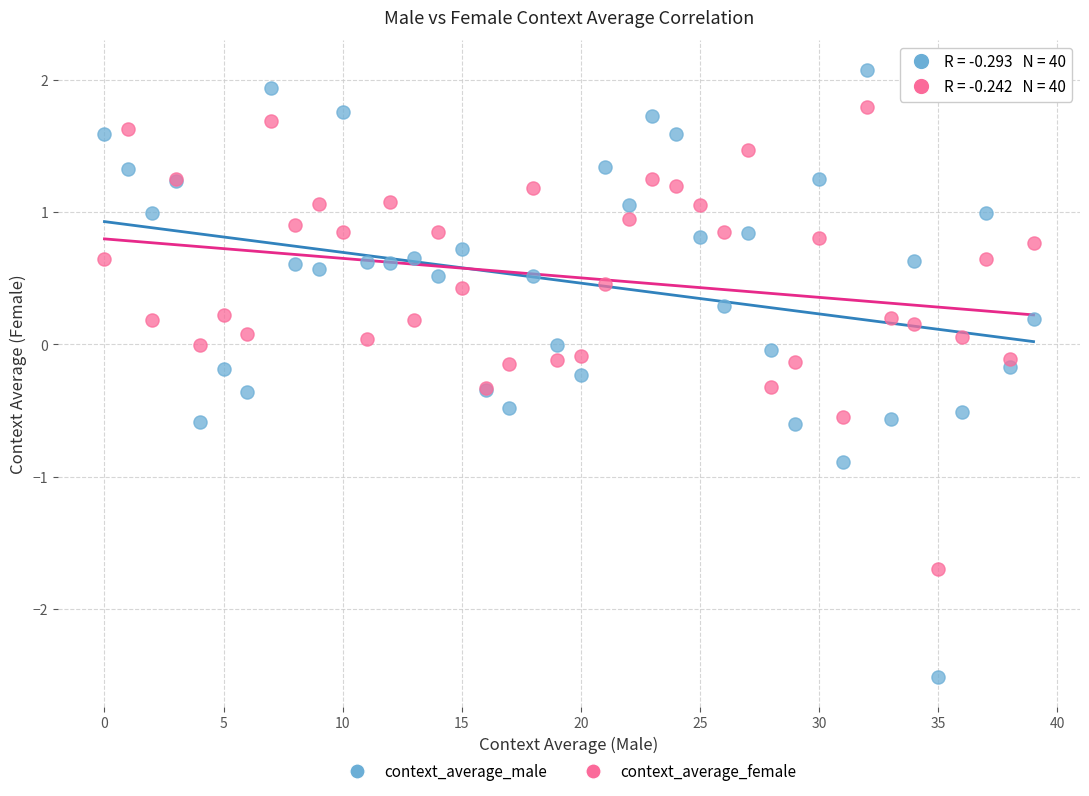

Which series contains the highest Y value?

context_average_male